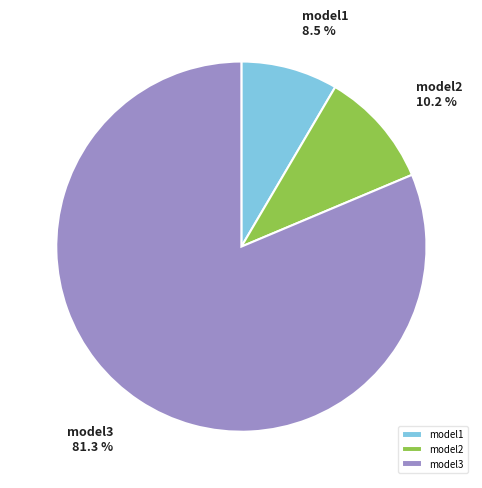

Count the number of slices in the pie.

3